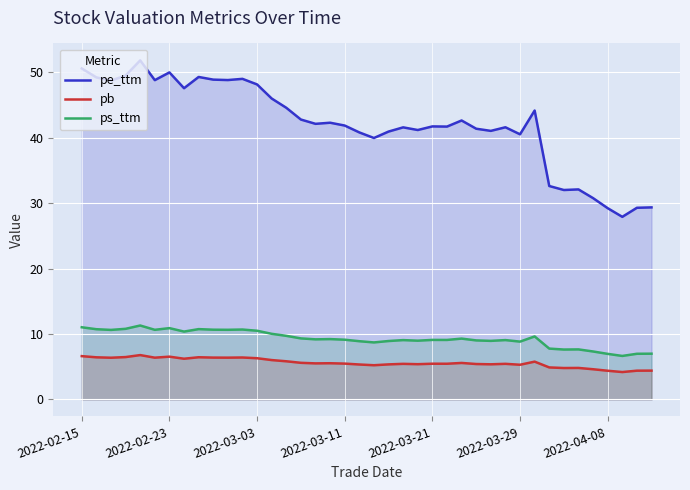

What is the average value of the ps_ttm series?

9.3